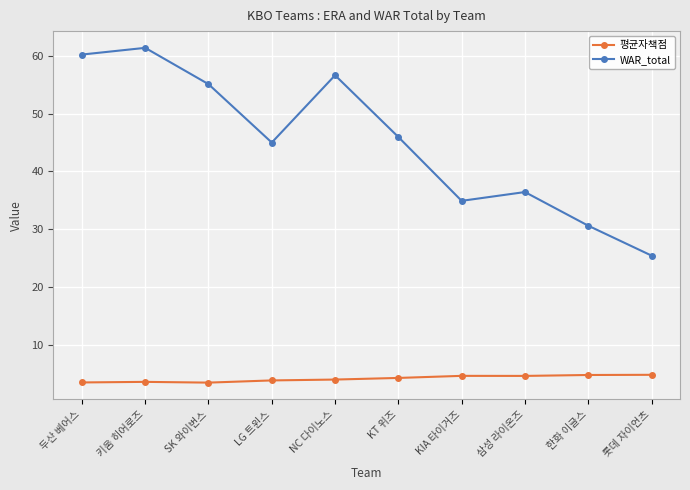

What is the approximate value of 평균자책점 at LG 트윈스?

3.9